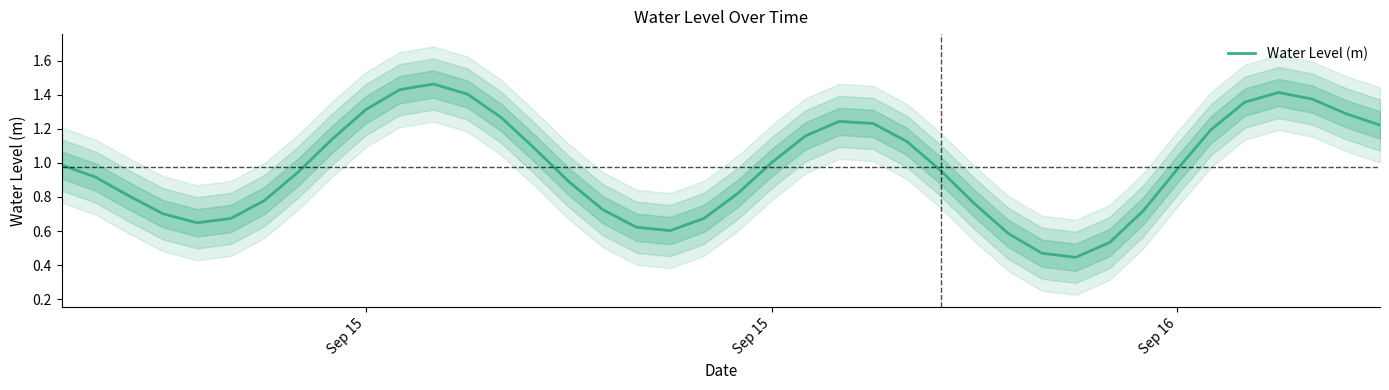

How many interior local peaks (higher than both neighbors) does the data have?

3